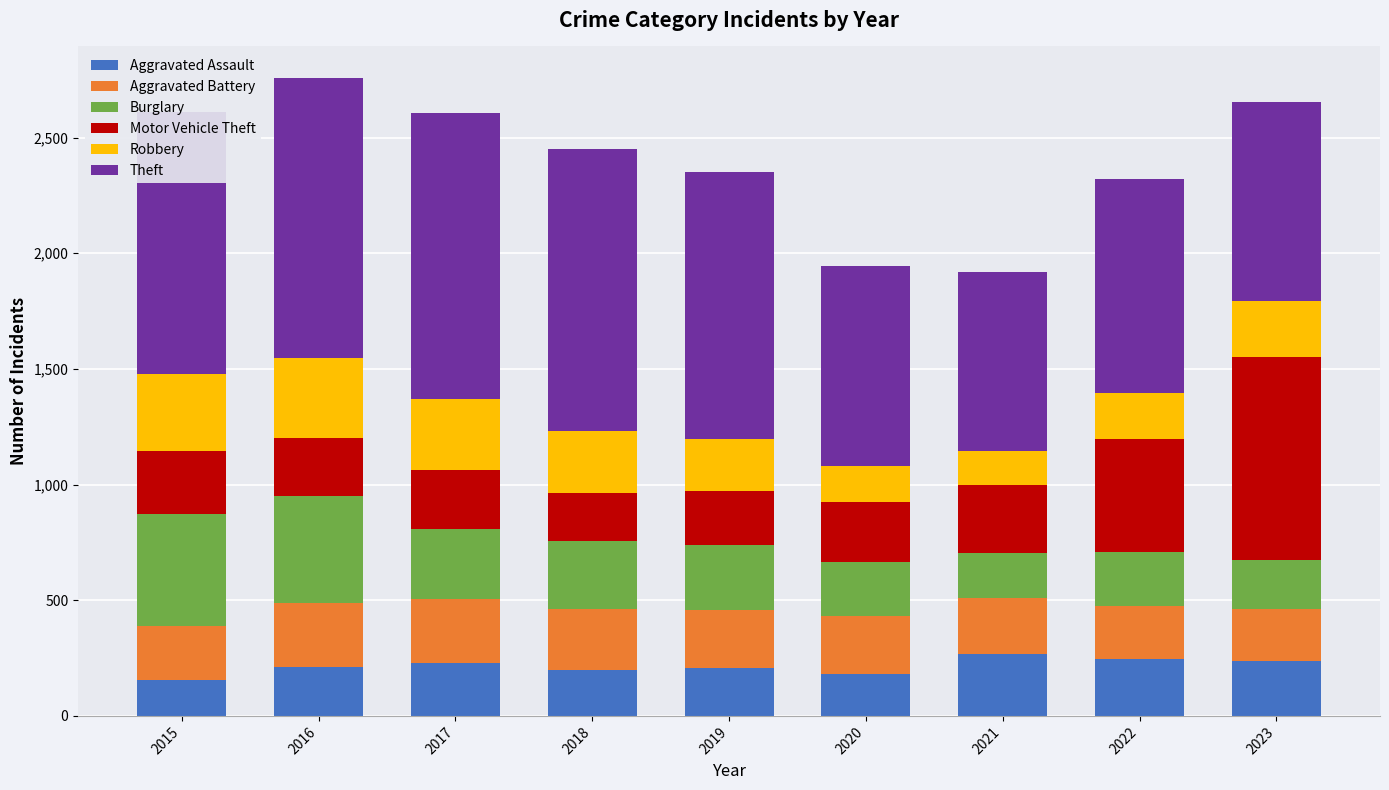

Is it true that Aggravated Assault equals 229 at 2017?

True